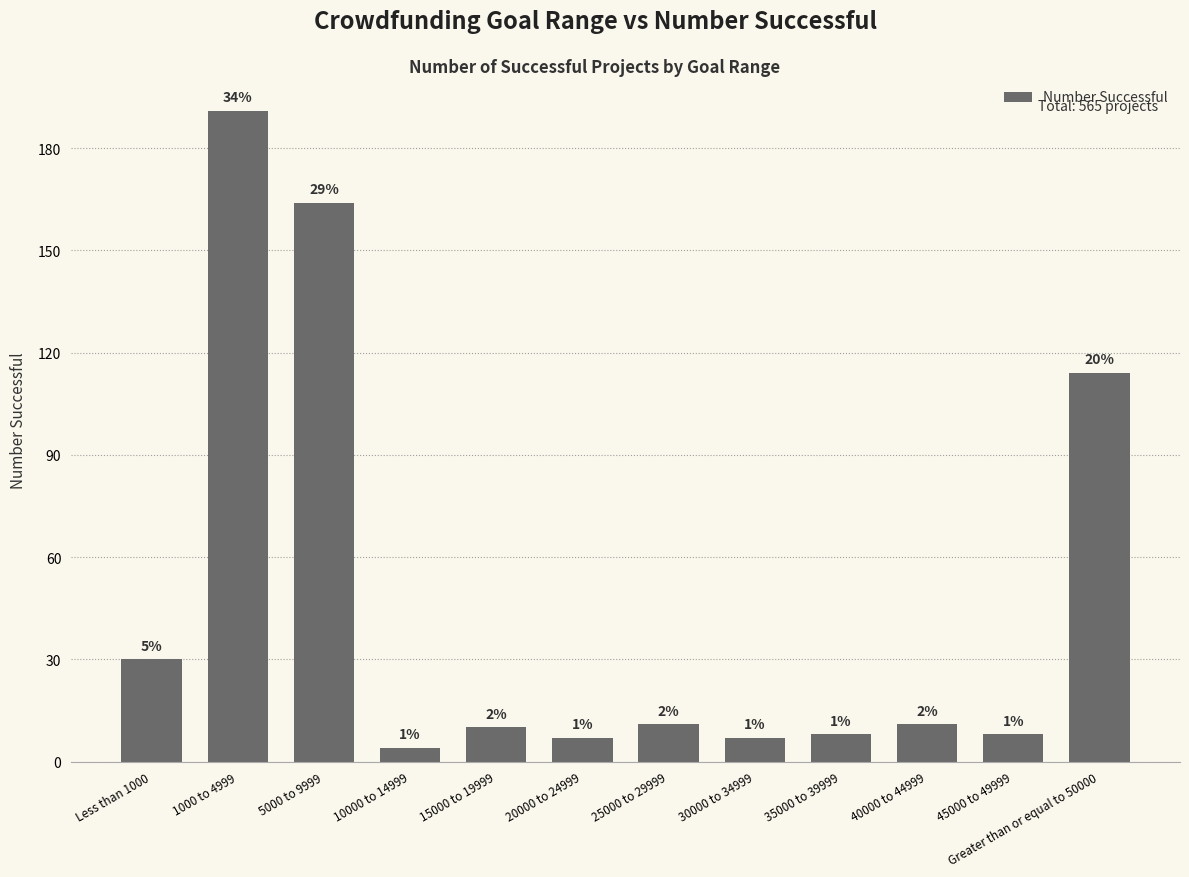

What is the sum of all values?

565